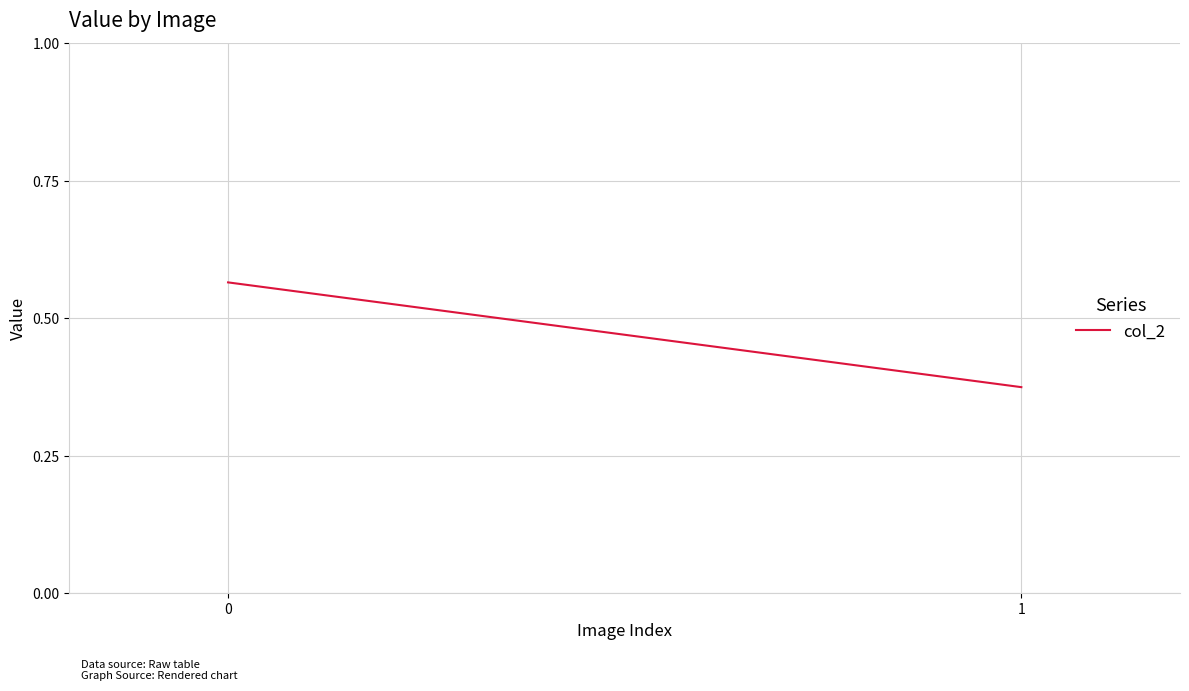

Is this an area chart (filled region under the line)?

No